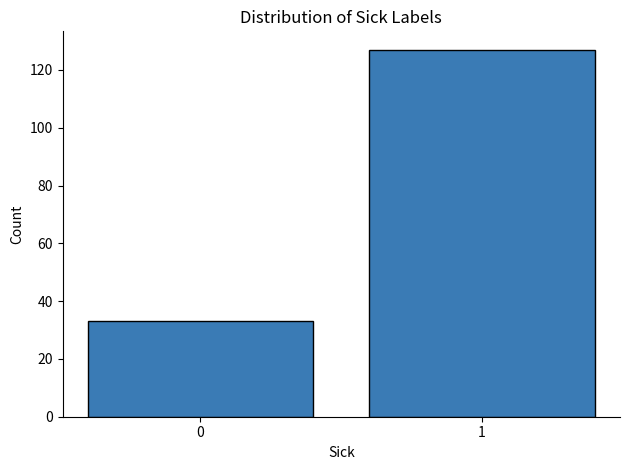

Reading left to right, extract all data points from this chart.

0=33	1=127